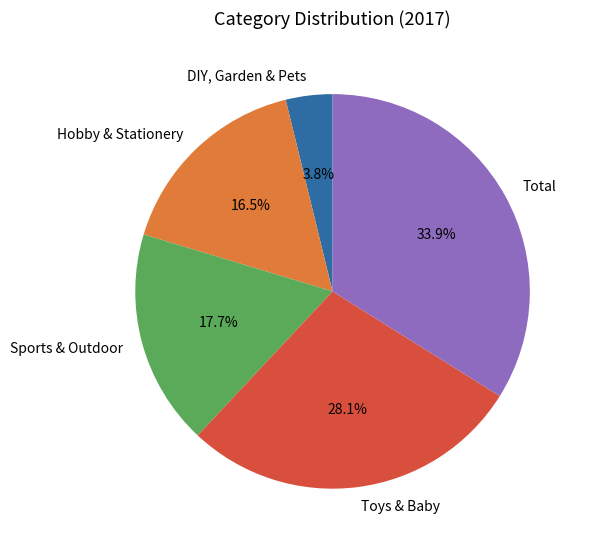

To the nearest percent, what portion does Sports & Outdoor represent?

18%